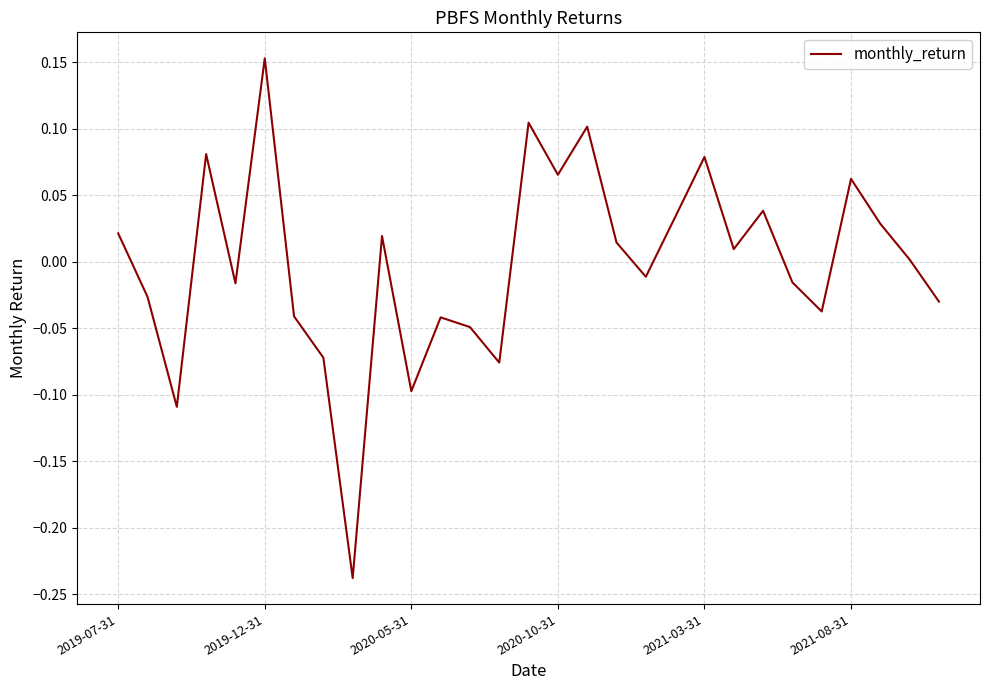

What is the difference between the maximum and minimum values?

0.4